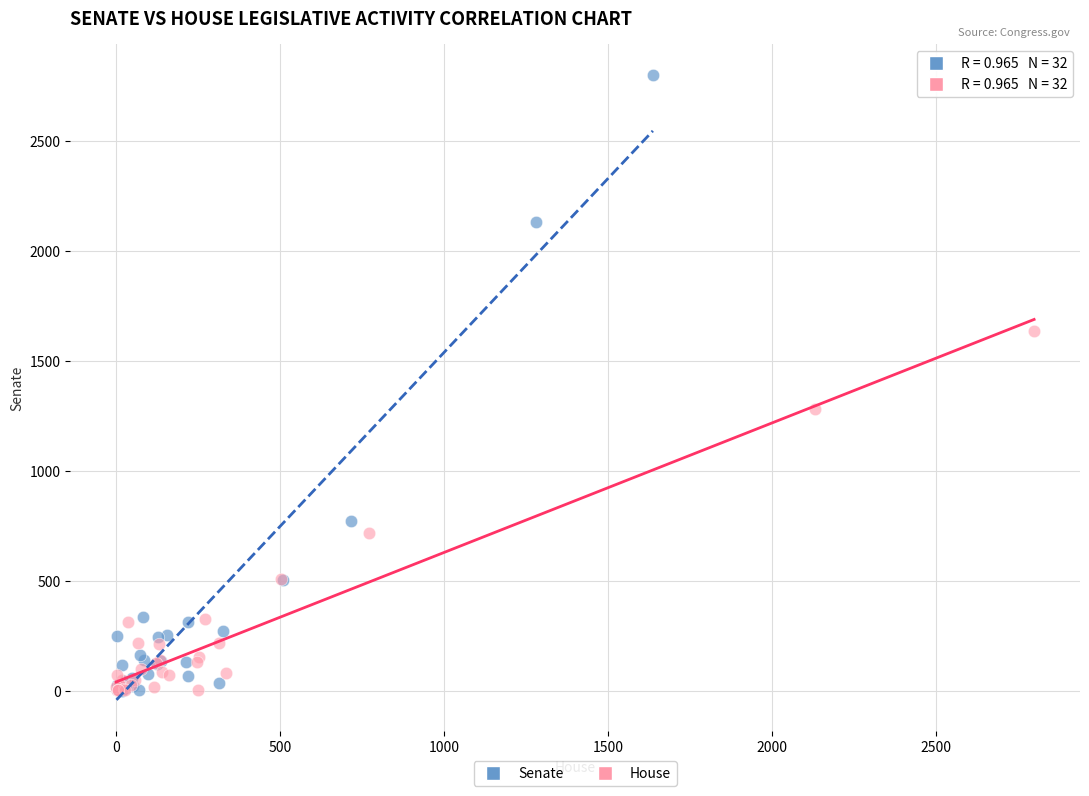

Which series contains the highest Y value?

Senate